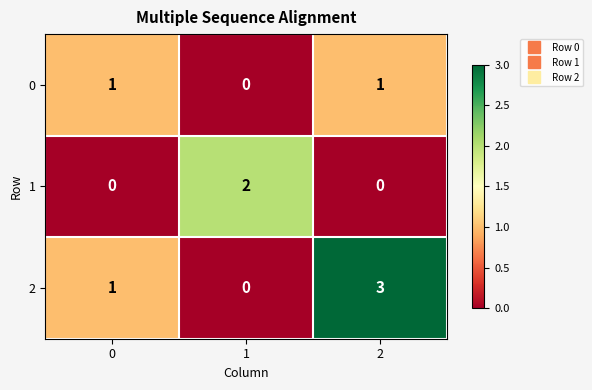

List the series in order of their peak value, lowest first.

0, 1, 2